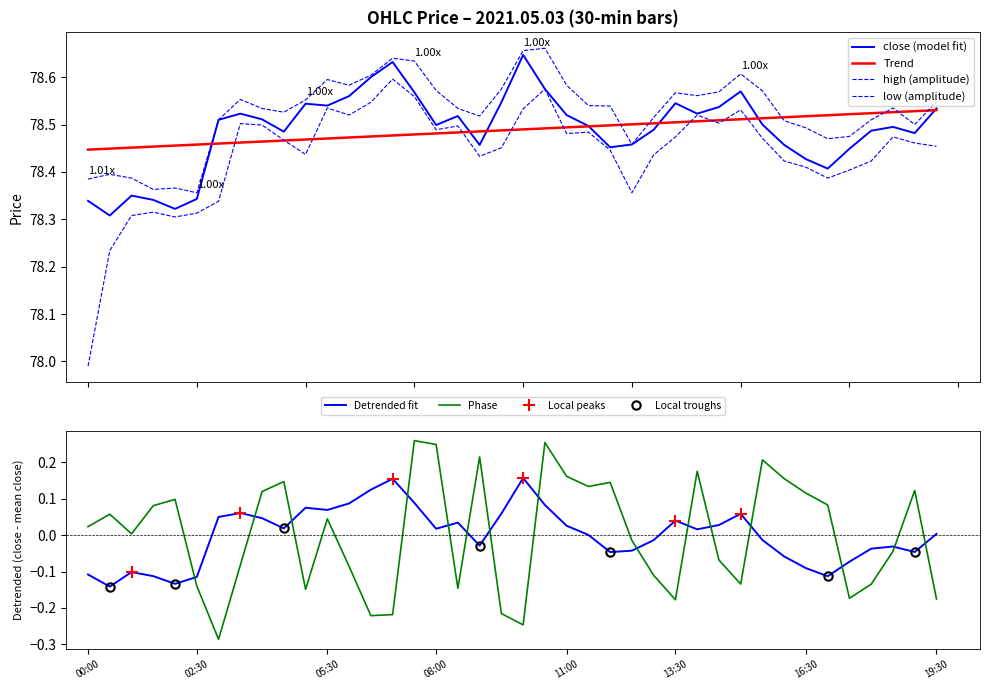

At which label does low first exceed 78?

00:30